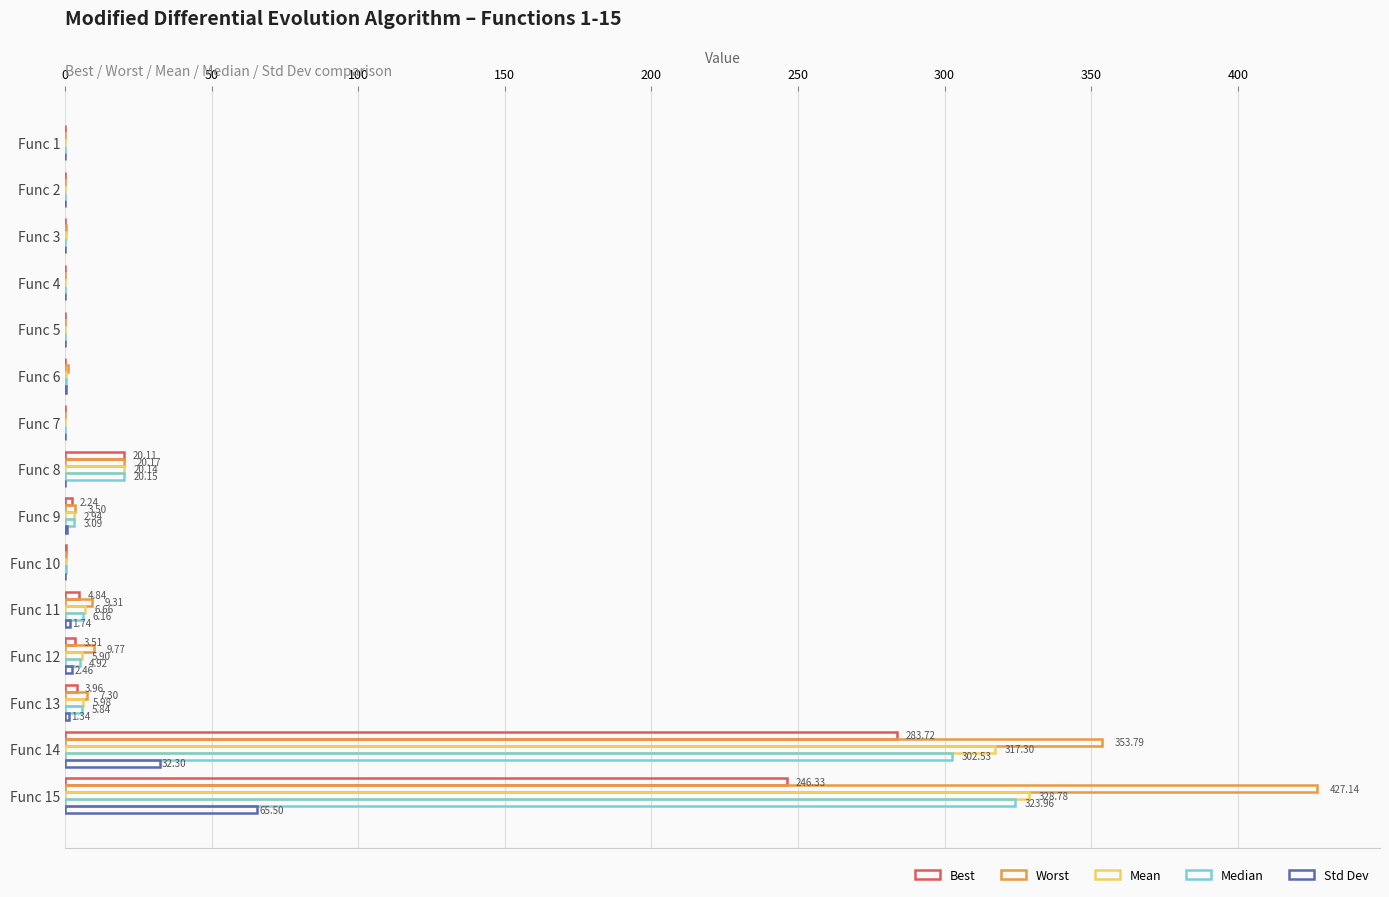

Count the number of data series in this chart.

5